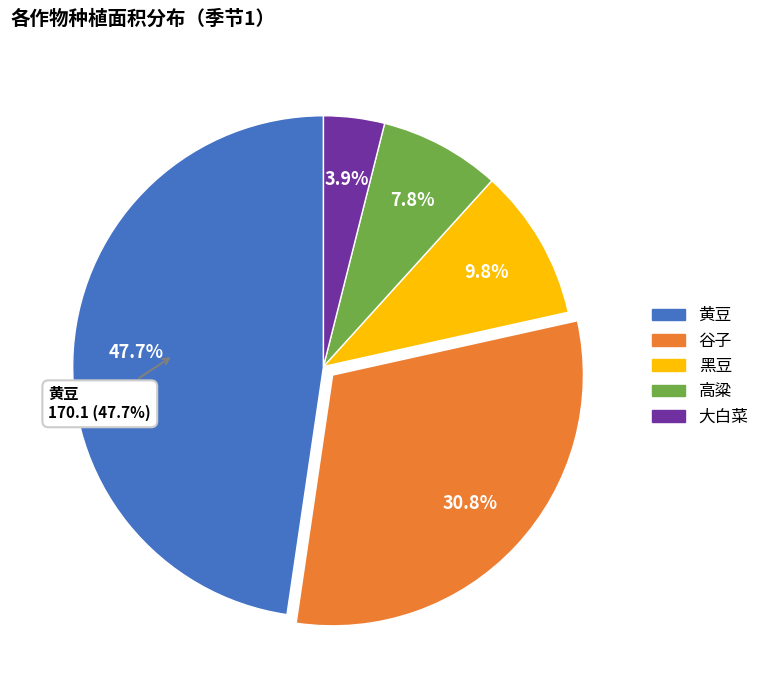

To the nearest percent, what portion does 谷子 represent?

31%